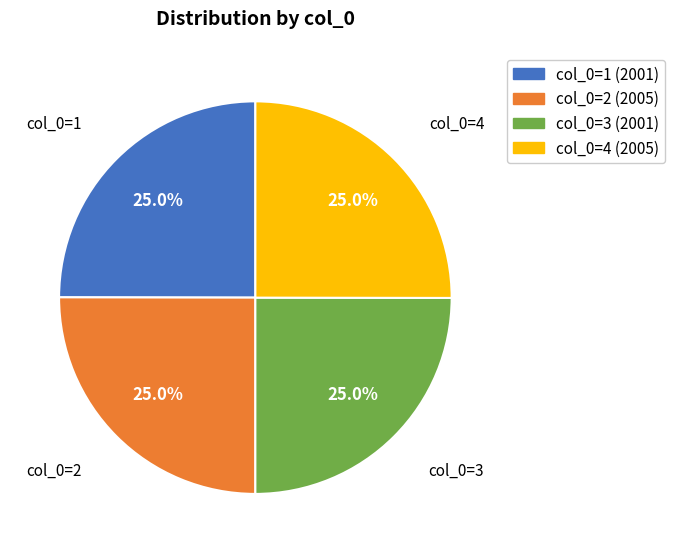

Does any single category account for the majority?

No